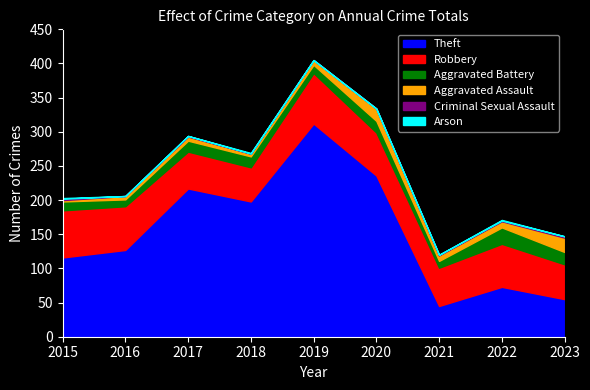

How many data points does each series have?

9